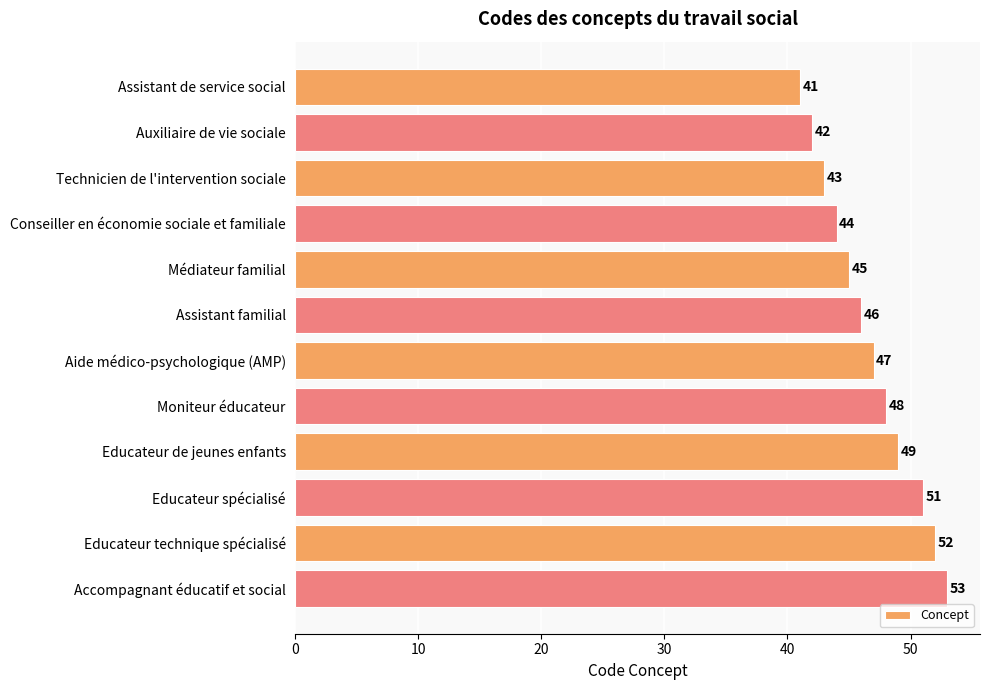

At which label is the value closest to 47?

Aide médico-psychologique (AMP)